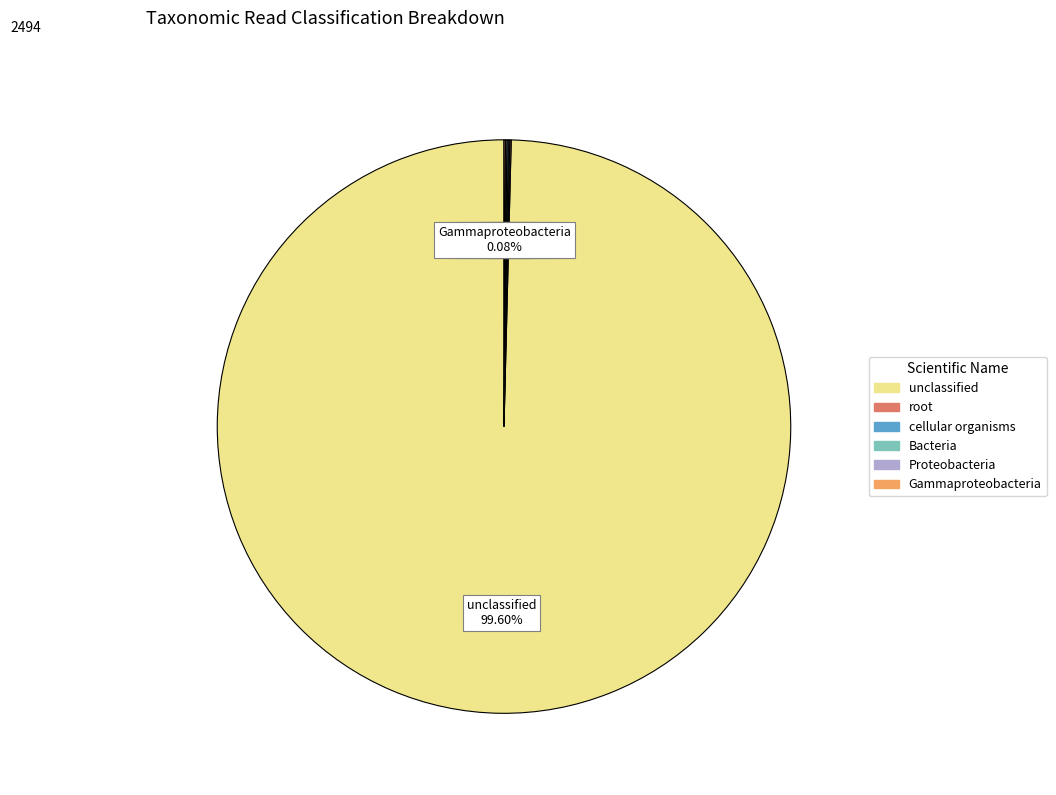

Which slice is the largest?

unclassified